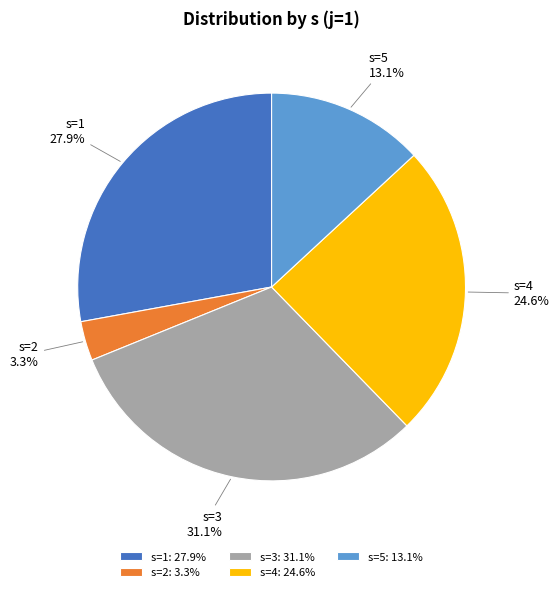

Count the number of slices in the pie.

5